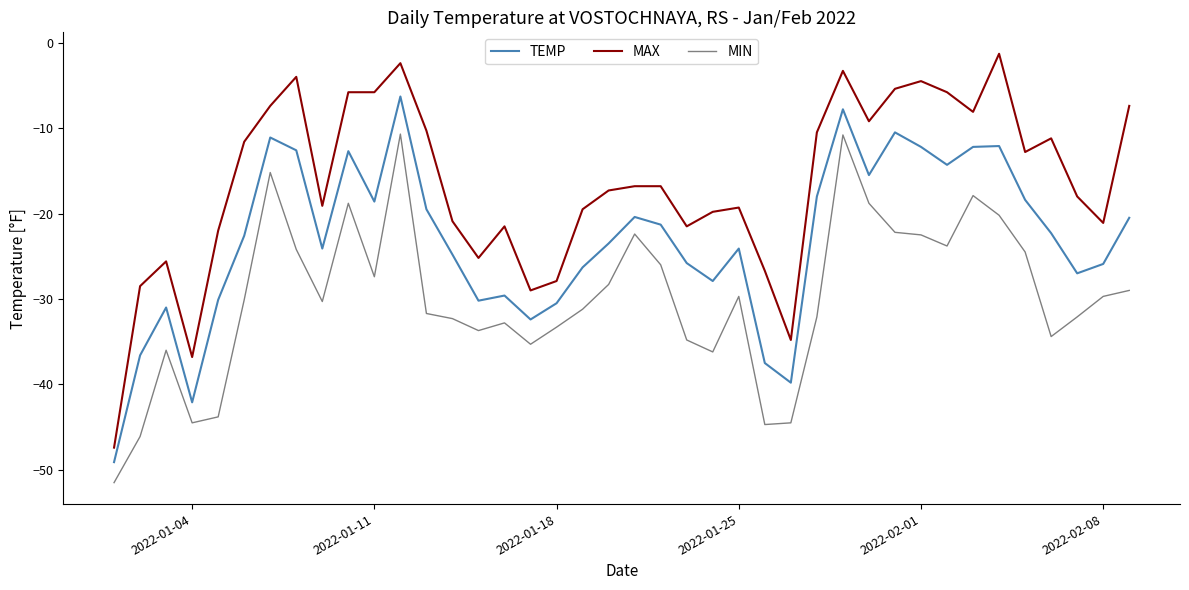

True or false: TEMP and MAX cross at least once.

False